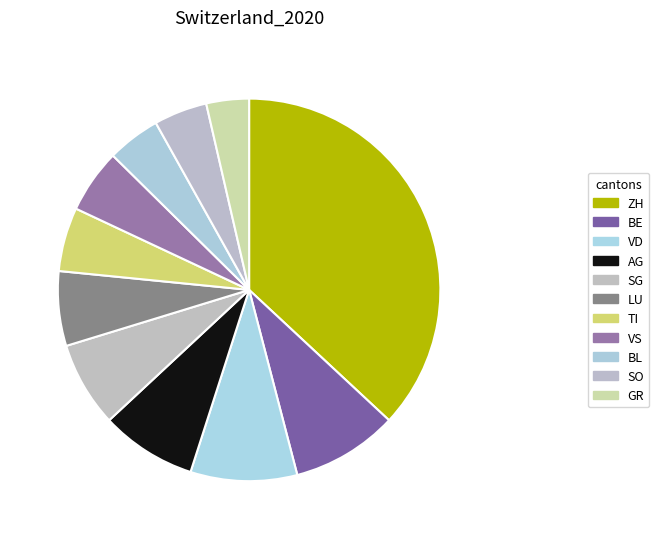

What is the change in value from VD to AG?

-1